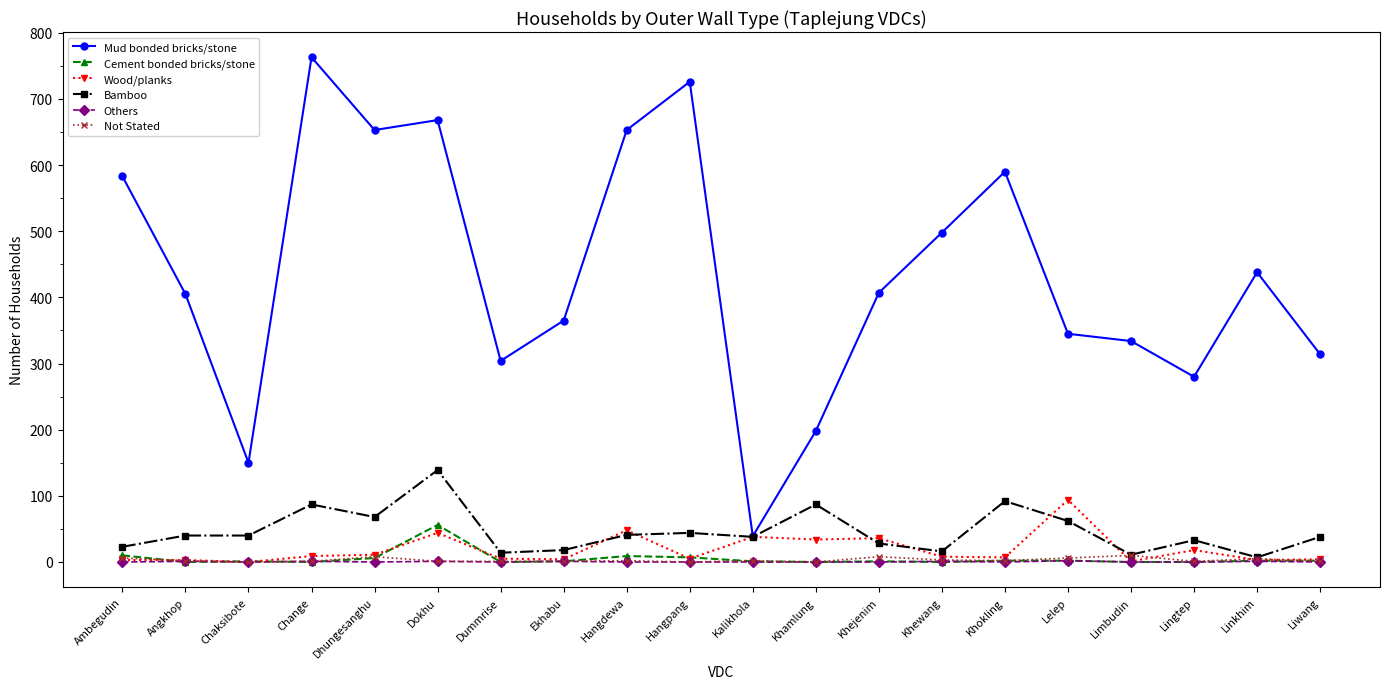

True or false: Mud bonded bricks/stone and Cement bonded bricks/stone cross at least once.

False